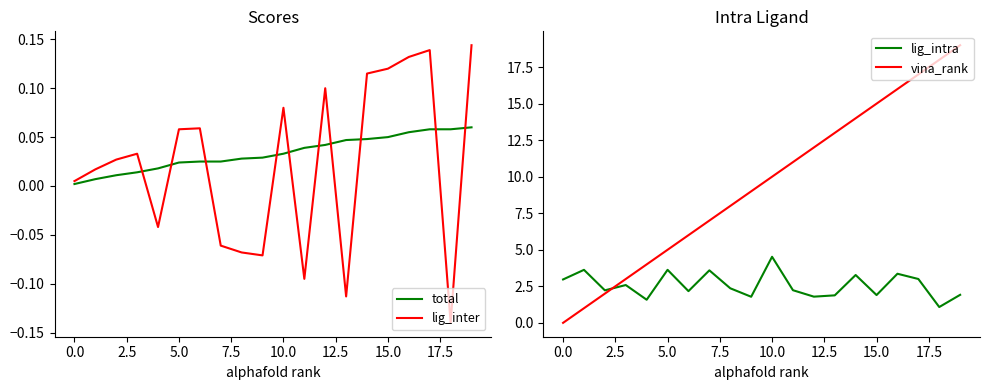

List the series in order of their peak value, highest first.

vina_rank, lig_intra, lig_inter, total